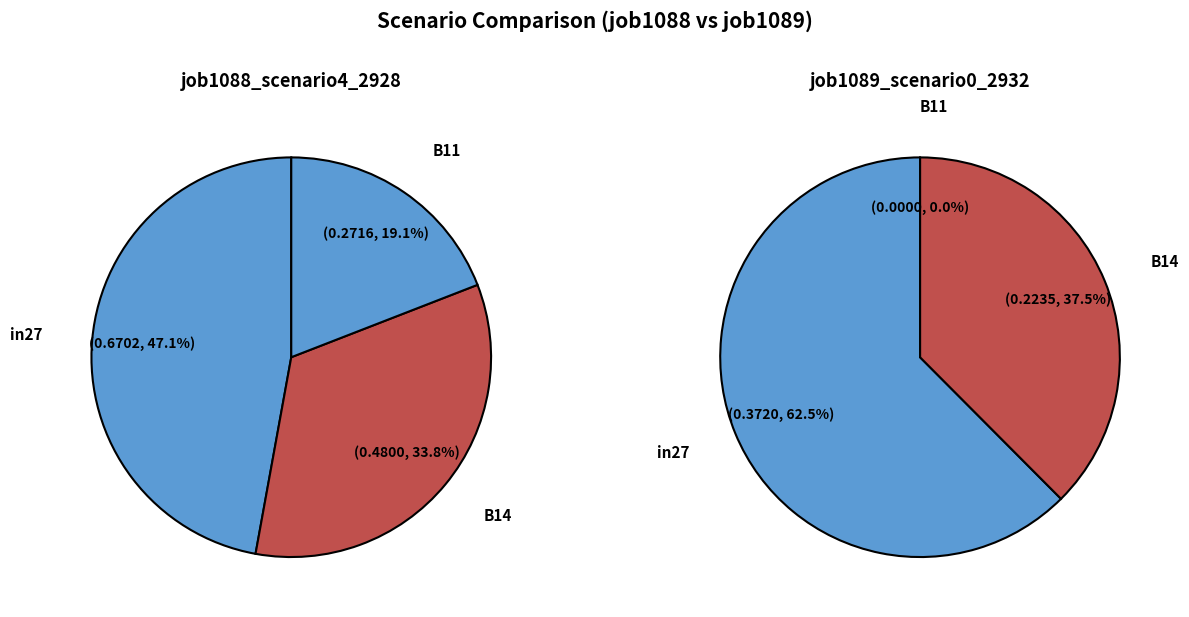

To the nearest percent, what percentage of the pie is B11?

19%